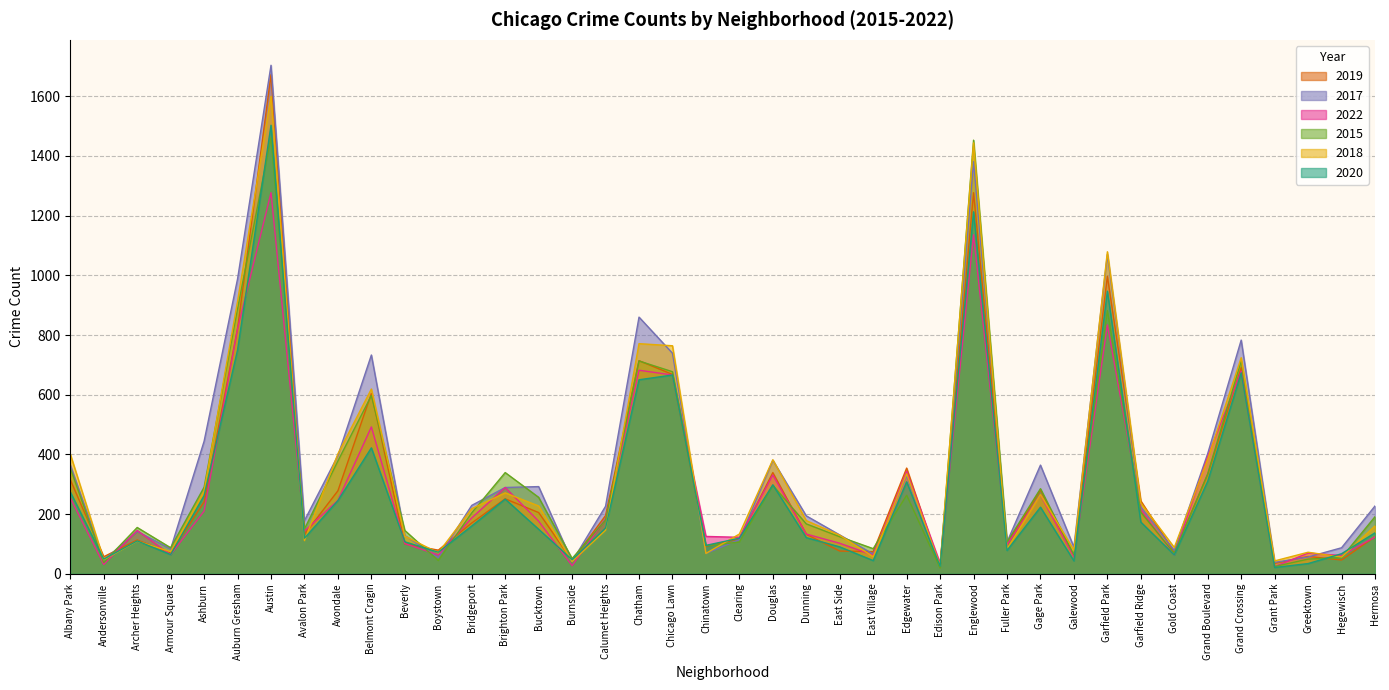

Where is the first local minimum for 2020?

Andersonville